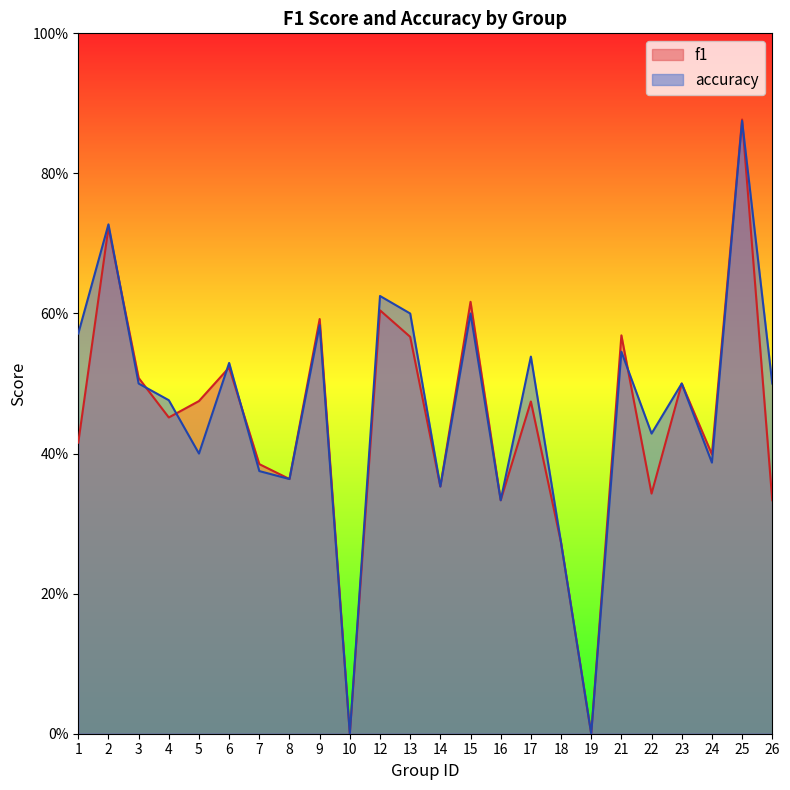

What is the difference between the maximum and minimum values in the accuracy series?

0.9